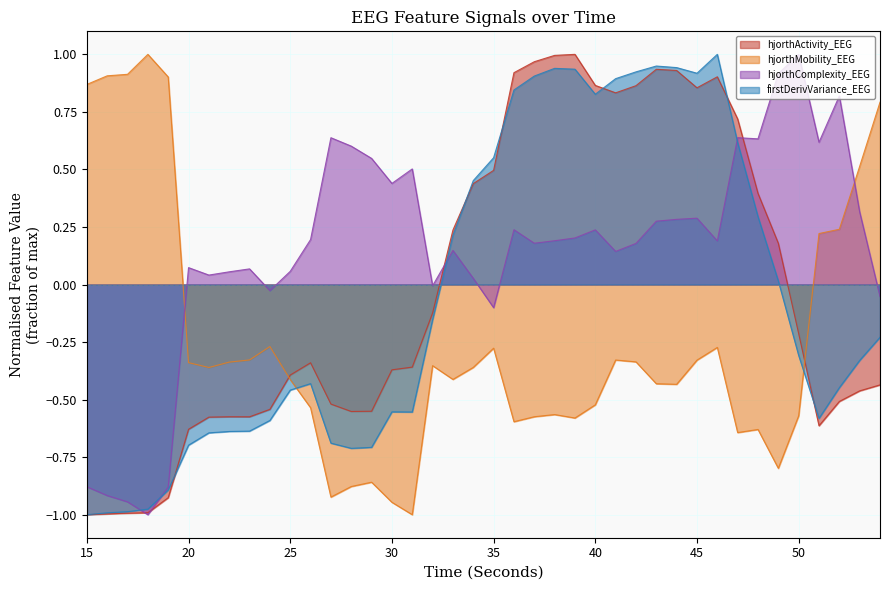

What is the sum of all hjorthActivity_EEG values?

-0.7